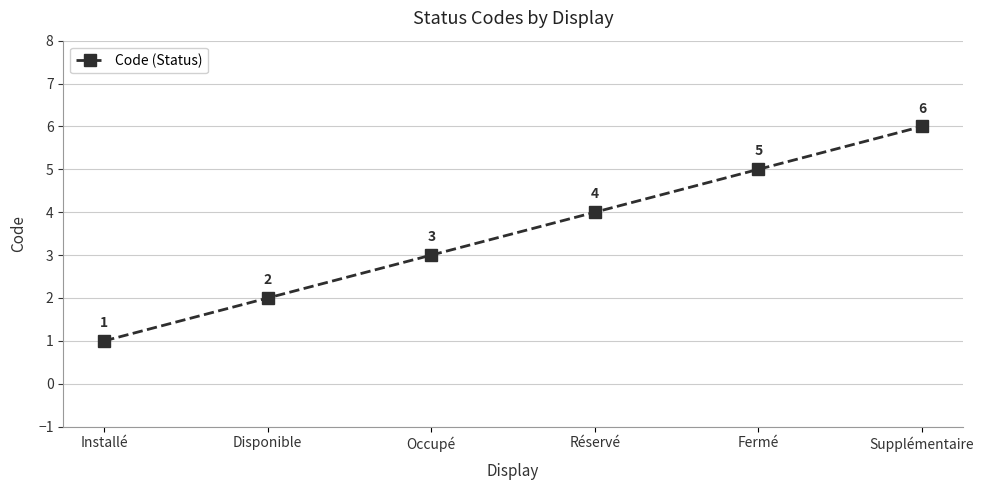

Reading left to right, extract all data points from this chart.

1	2	3	4	5	6